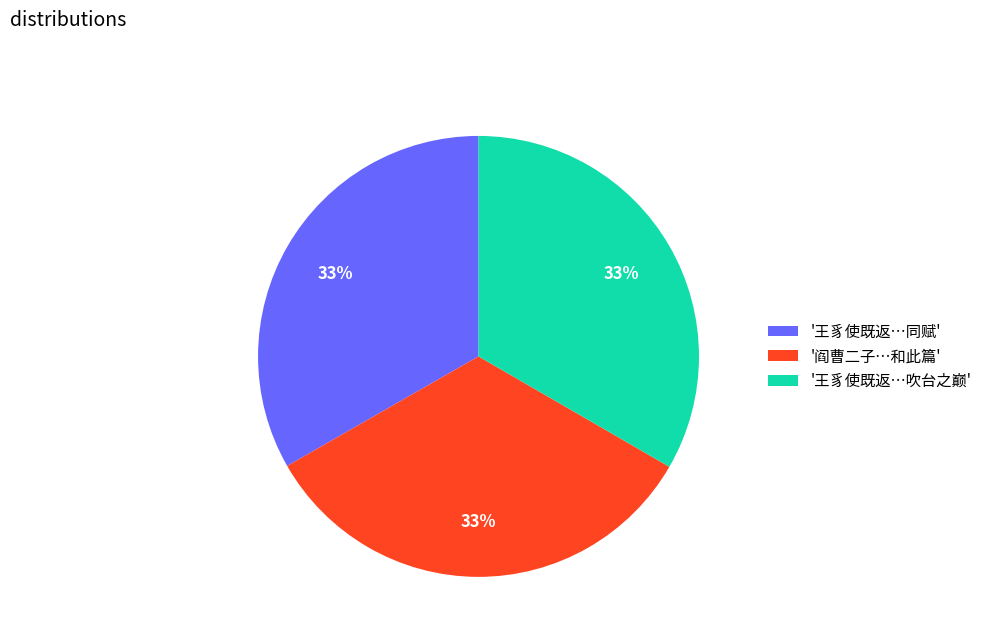

Does '王豸使既返…吹台之巅' account for over 50% of the chart?

No